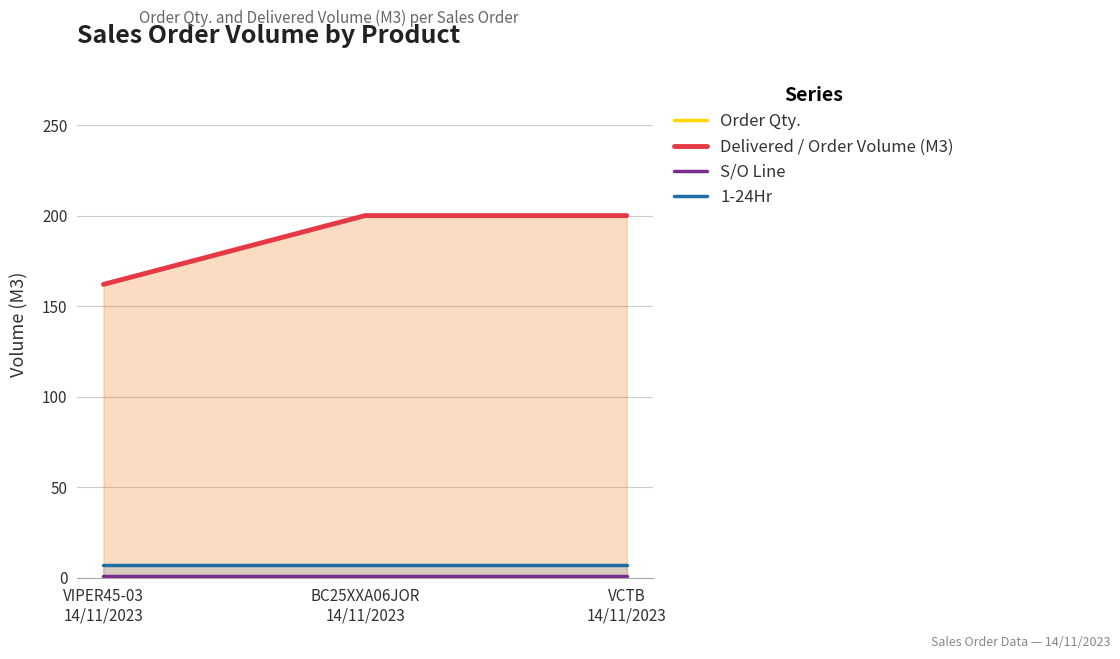

What is the lowest value of the S/O Line series?

1